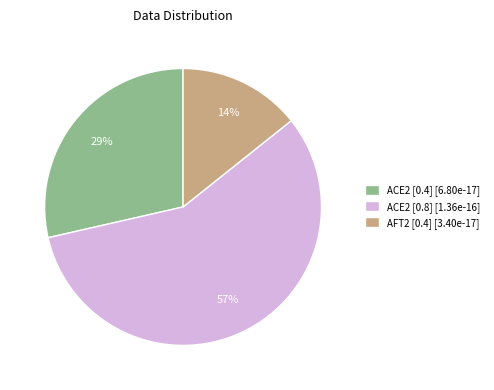

How many segments does this pie chart have?

3